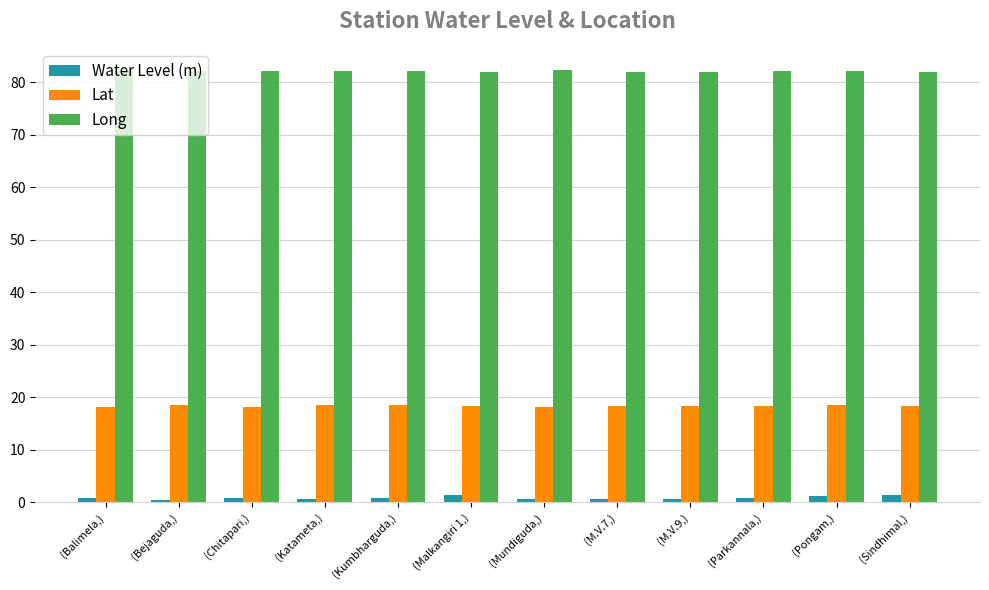

What is the value of the Long bar at the 2nd from the left?

82.1